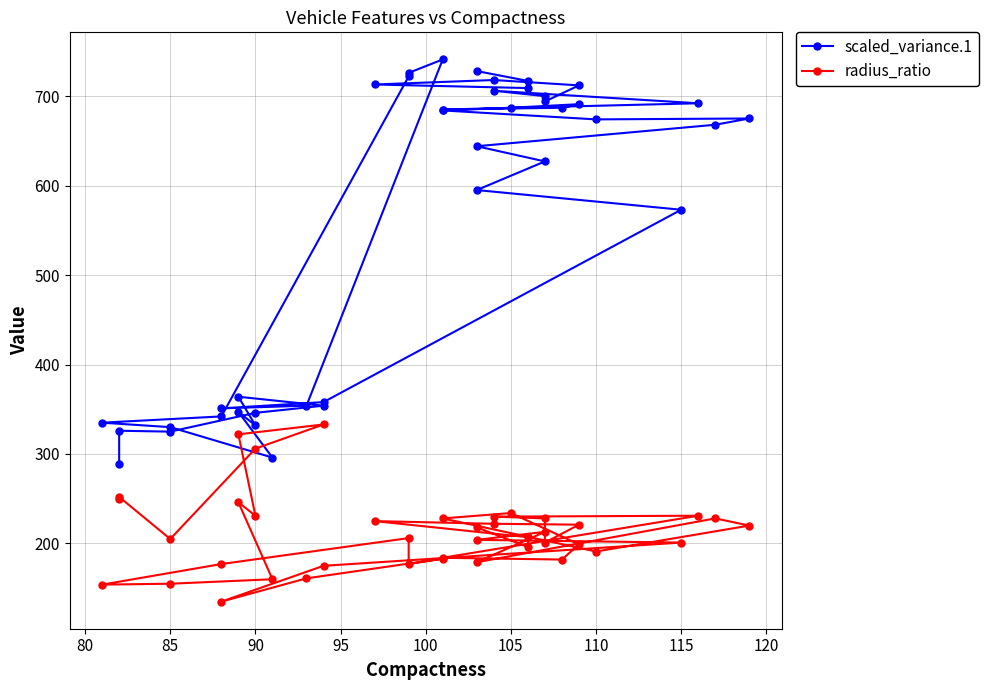

Is the value of radius_ratio at 17 greater than the value of scaled_variance.1 at 23?

No